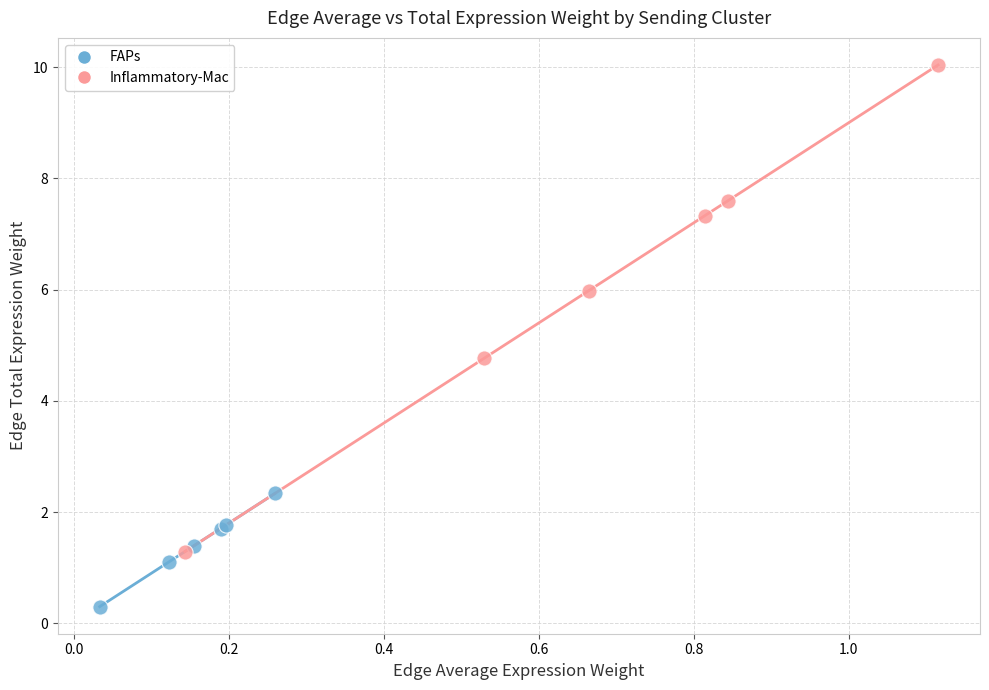

Which series contains the lowest Y value?

FAPs